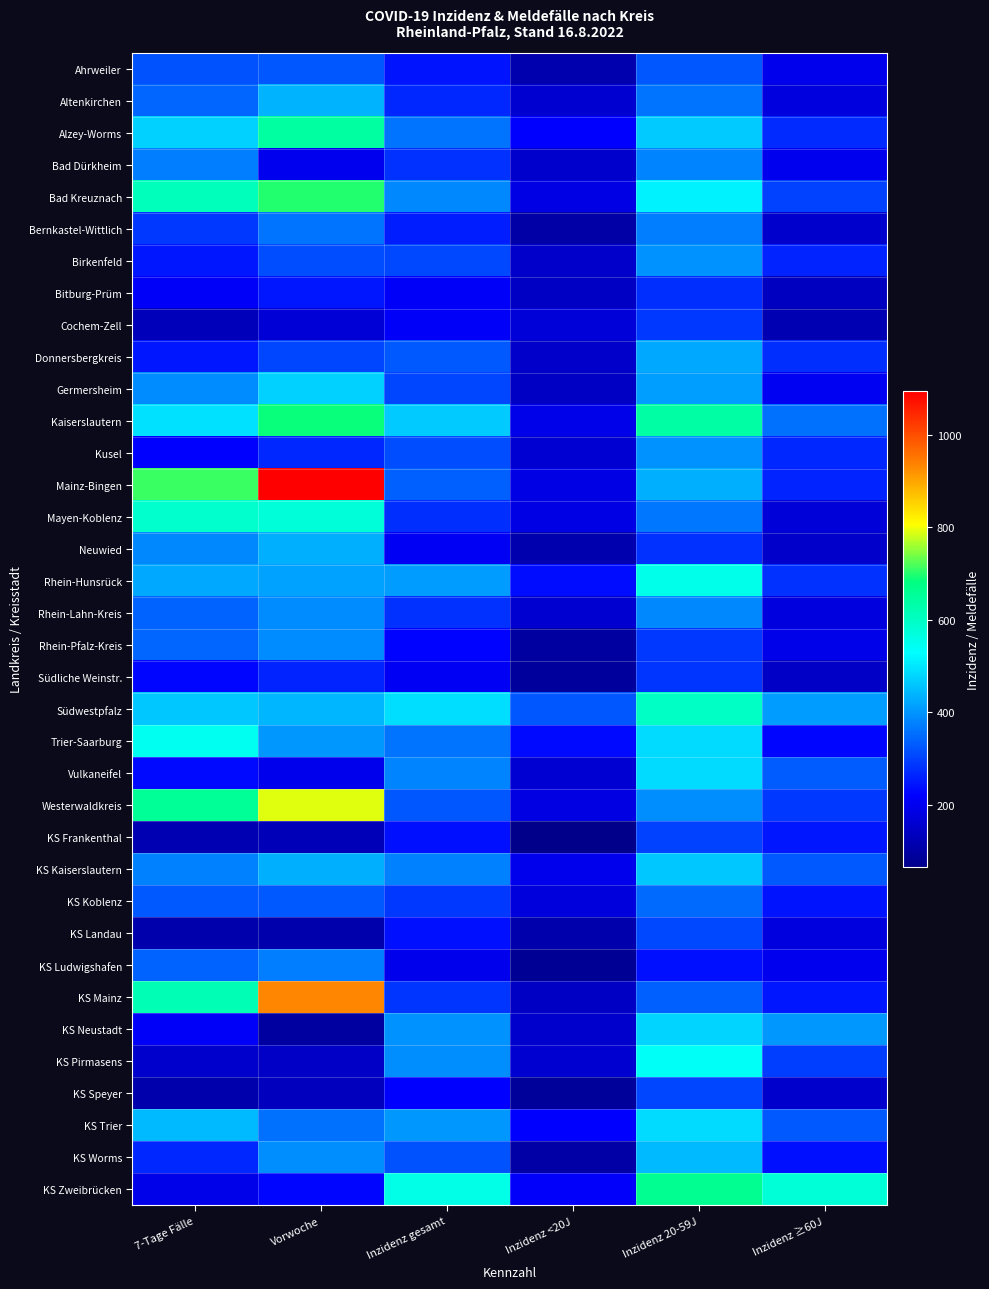

Which series has the largest range (max minus min)?

Mainz-Bingen